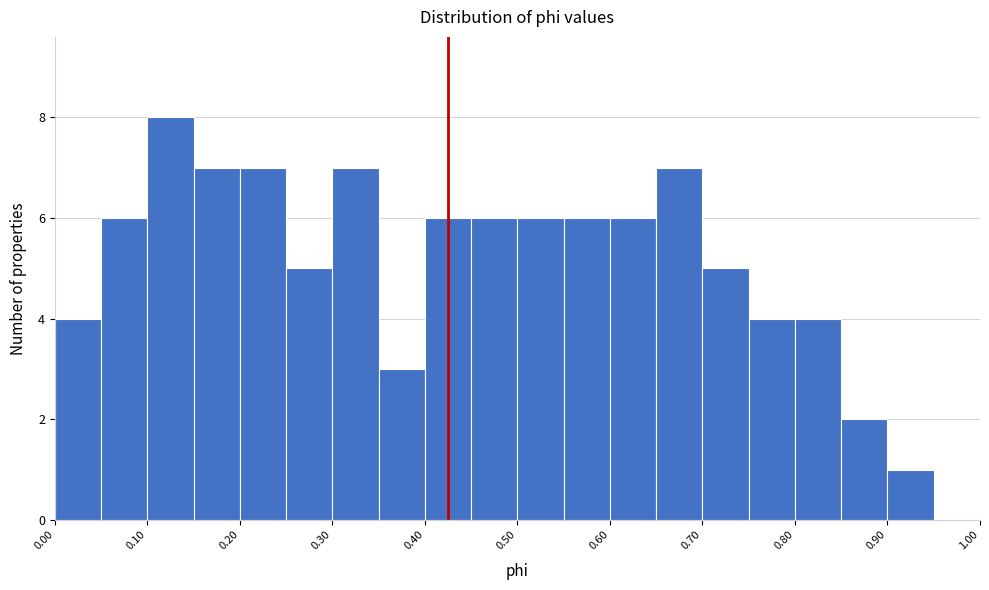

Reading left to right, transcribe this chart: for each bar, give the range it covers on the x-axis and its height. The values are not printed on the chart, so give them approximately, as read against the axis.

0.00 to 0.05: 4
0.05 to 0.10: 6
0.10 to 0.15: 8
0.15 to 0.20: 7
0.20 to 0.25: 7
0.25 to 0.30: 5
0.30 to 0.35: 7
0.35 to 0.40: 3
0.40 to 0.45: 6
0.45 to 0.50: 6
0.50 to 0.55: 6
0.55 to 0.60: 6
0.60 to 0.65: 6
0.65 to 0.70: 7
0.70 to 0.75: 5
0.75 to 0.80: 4
0.80 to 0.85: 4
0.85 to 0.90: 2
0.90 to 0.95: 1
0.95 to 1.00: 0